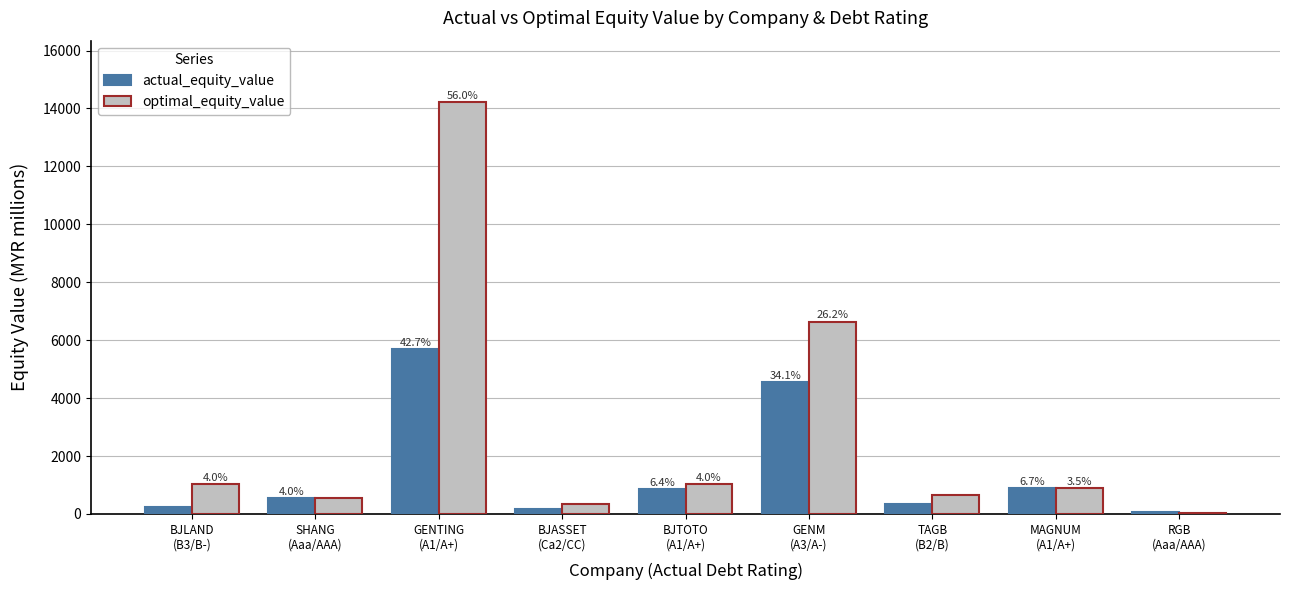

At which label does optimal_equity_value first exceed 880?

BJLAND
(B3/B-)